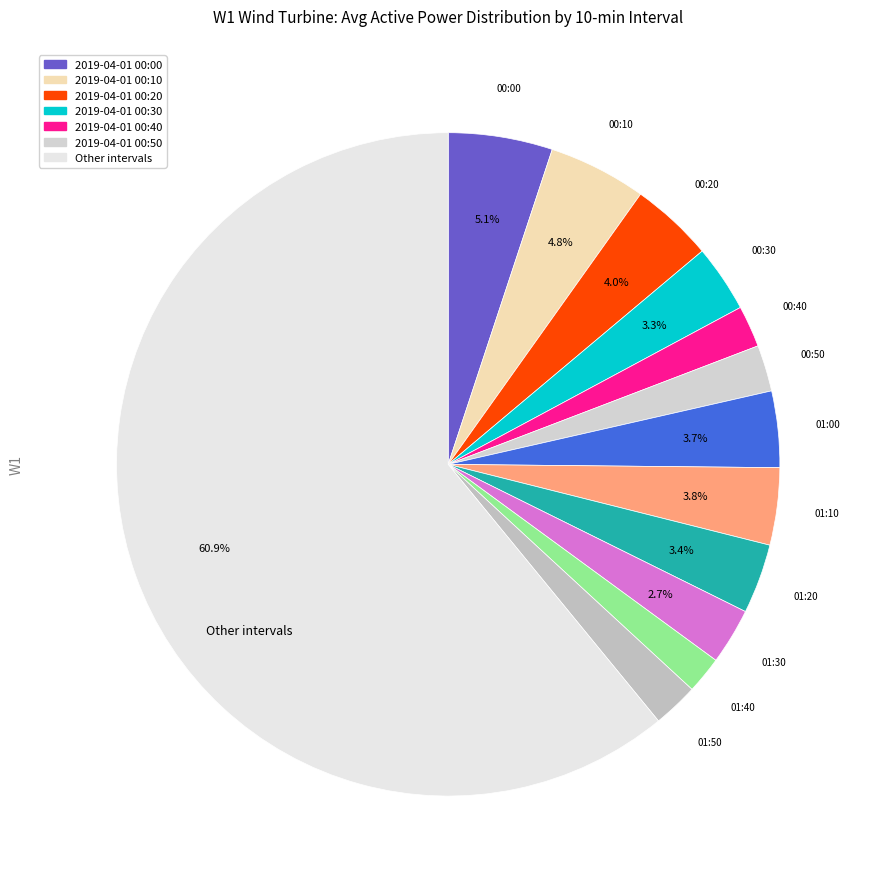

Count the number of slices in the pie.

13